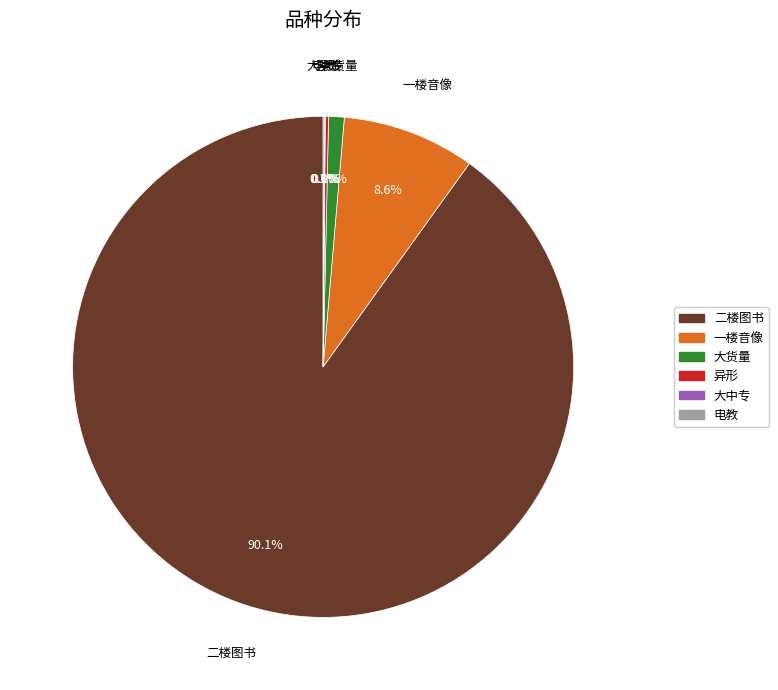

How much of the chart is everything except 二楼图书?

9.9%